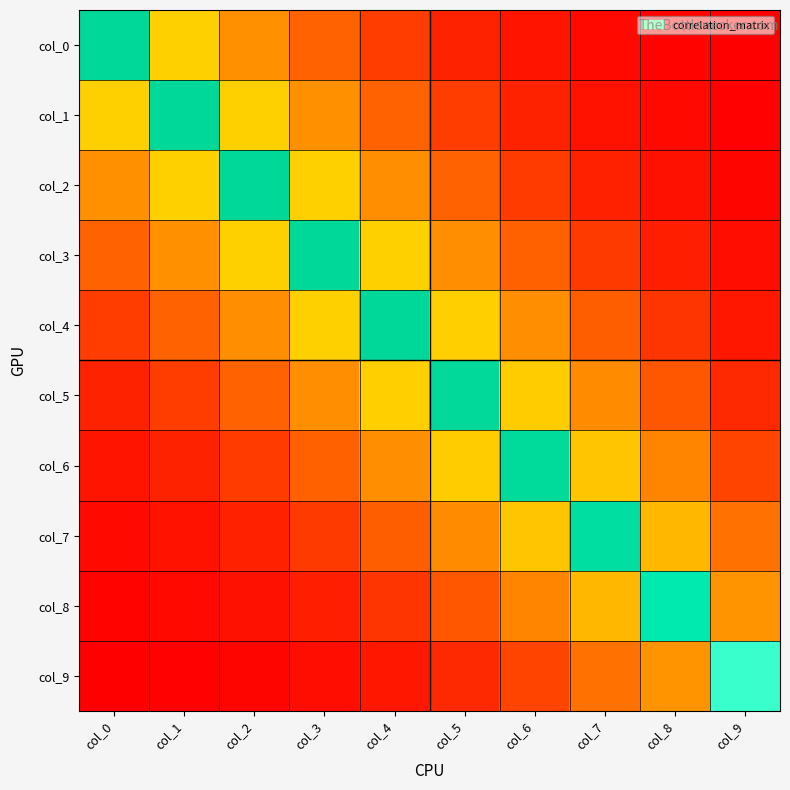

What is the total value across all series at col_3?

4.1